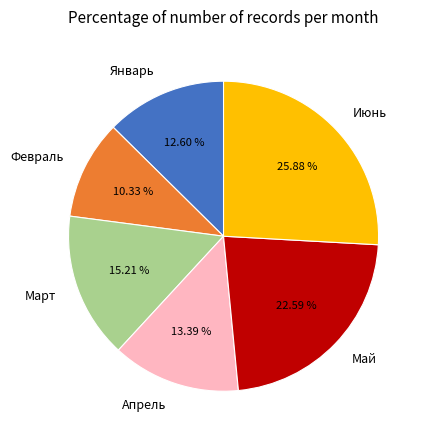

Rank the categories by value from lowest to highest.

Февраль, Январь, Апрель, Март, Май, Июнь